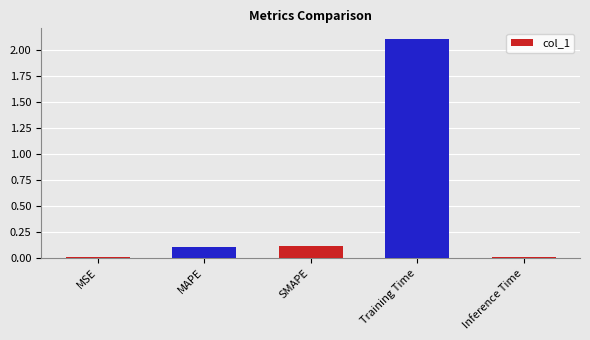

Which label corresponds to the largest value in the chart?

Training Time